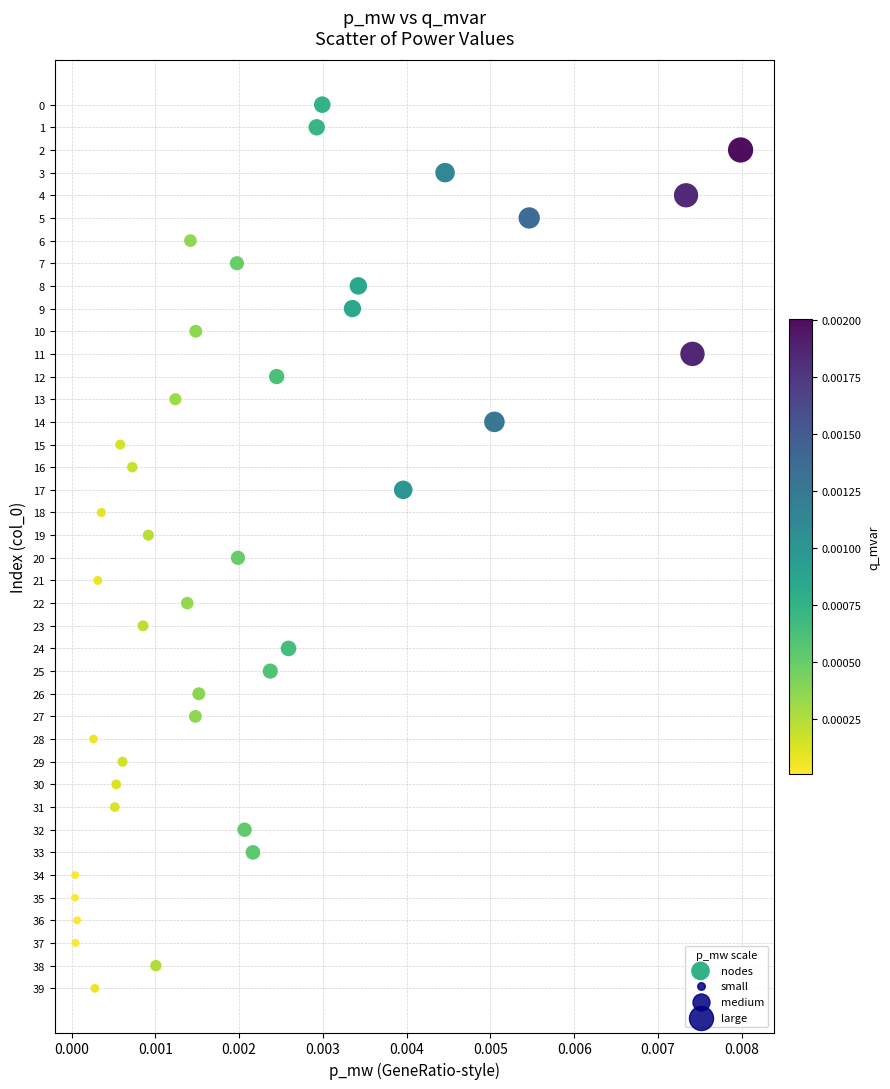

What is the range of Y values (max minus min)?

39